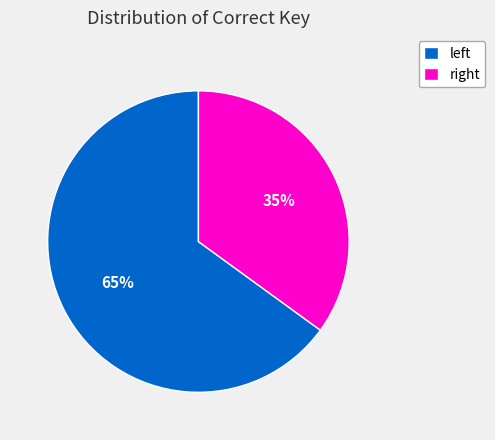

Which category has the biggest portion of the pie?

left